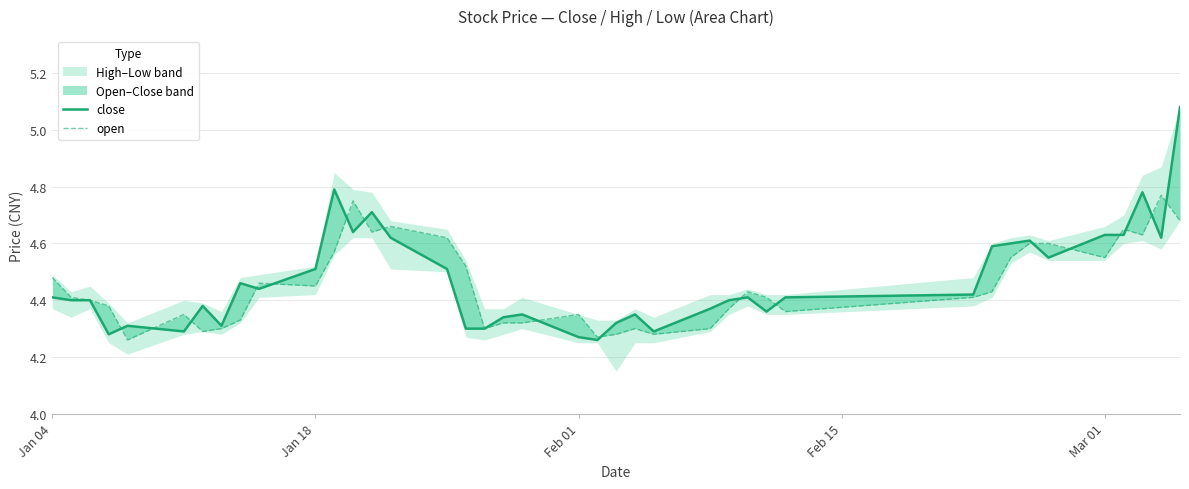

In close, how many points are lower than both neighbors (excluding endpoints)?

10